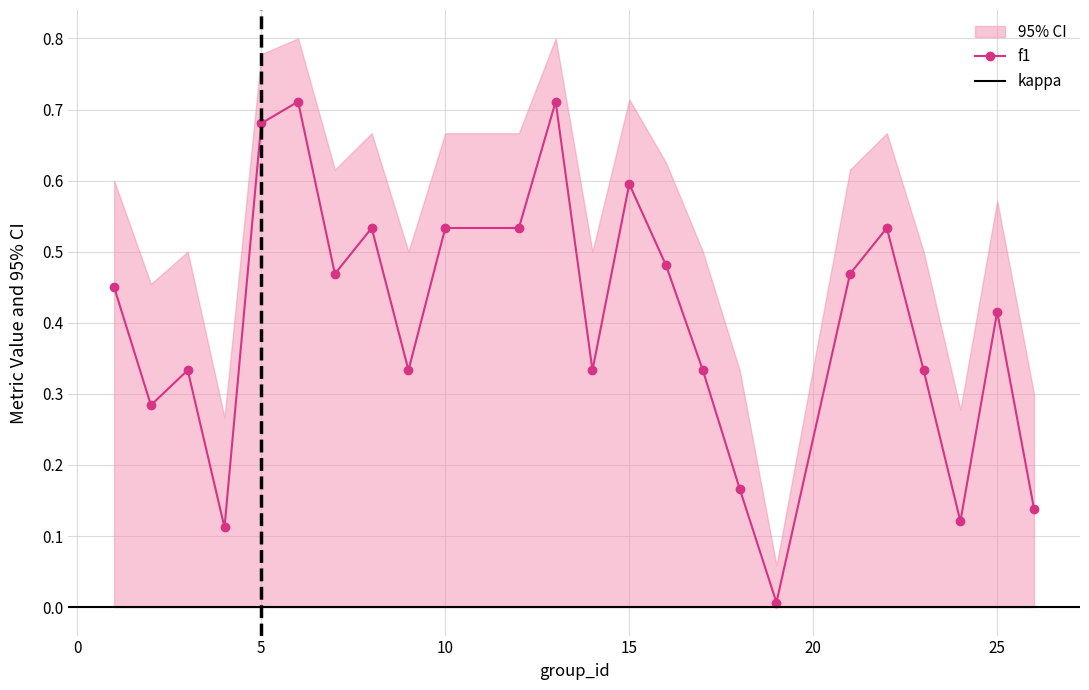

What is the sum of all f1 values?

9.6